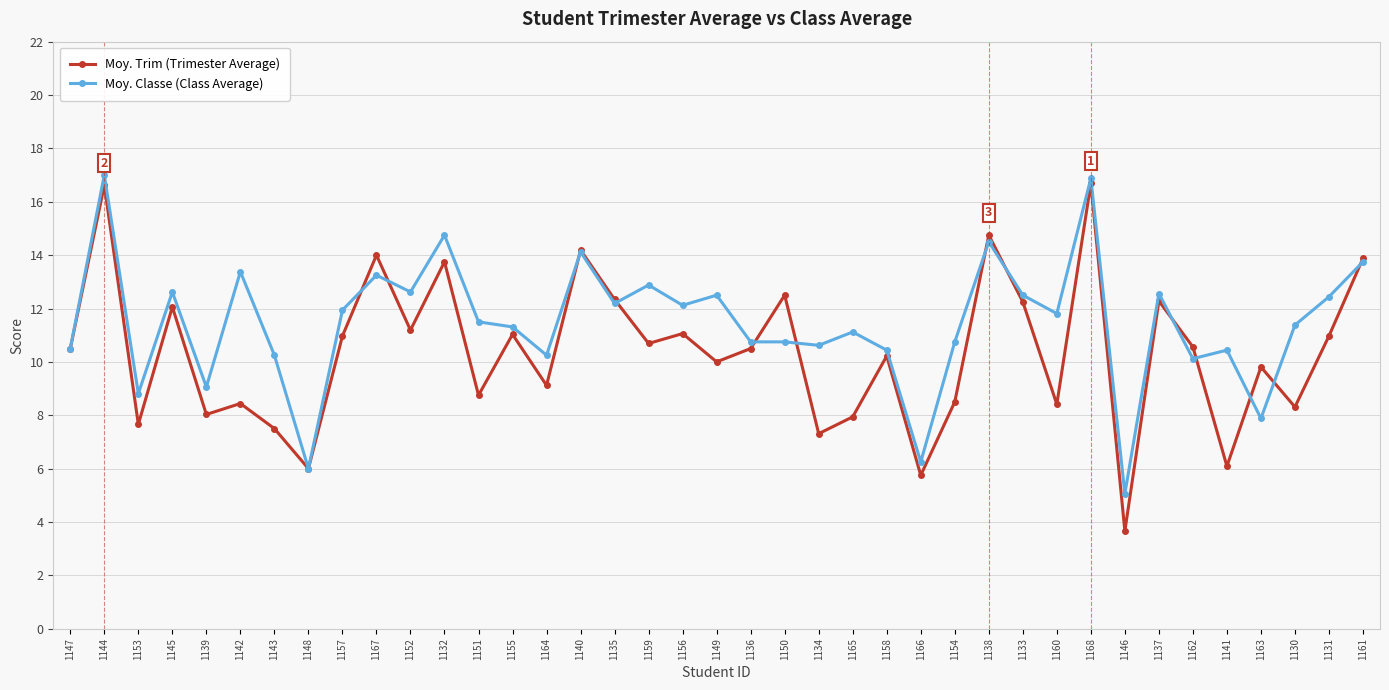

At which category does the chart reach its minimum across all series?

1146